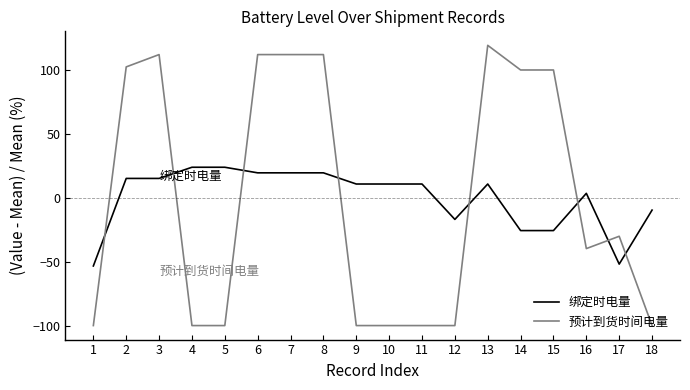

Reading left to right, list all the values displayed in this chart.

绑定时电量: -53.4	15.1	15.1	23.9	23.9	19.5	19.5	19.5	10.8	10.8	10.8	-16.9	10.8	-25.7	-25.7	3.5	-51.9	-9.6
预计到货时间电量: -100.0	102.4	112.0	-100.0	-100.0	112.0	112.0	112.0	-100.0	-100.0	-100.0	-100.0	119.3	100.0	100.0	-39.8	-30.1	-100.0